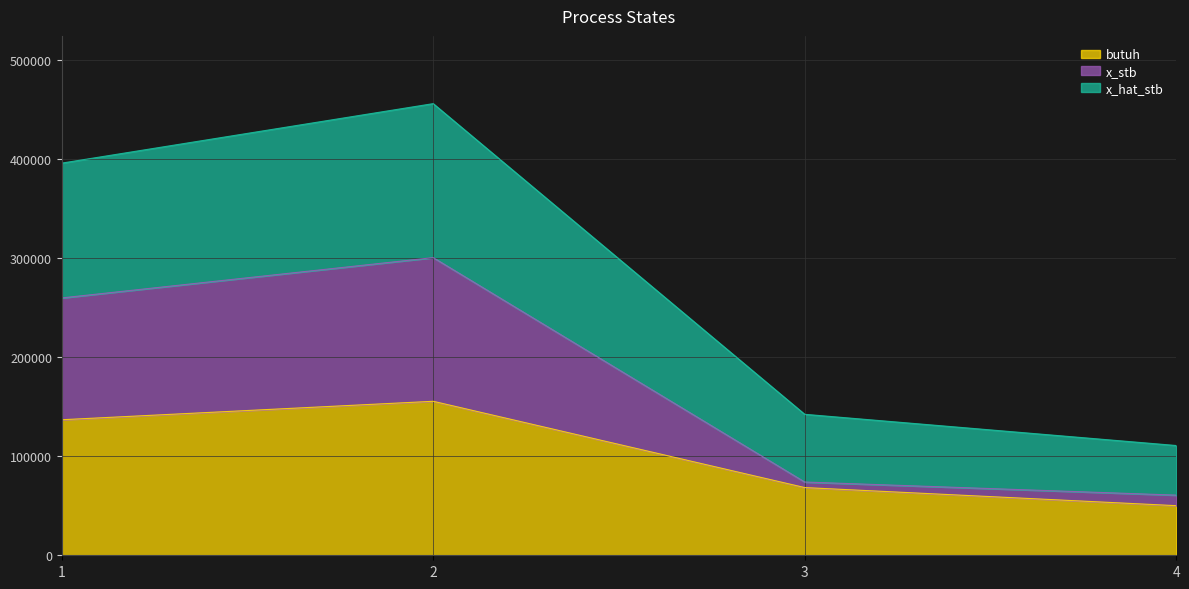

Does the chart have visible grid lines?

Yes